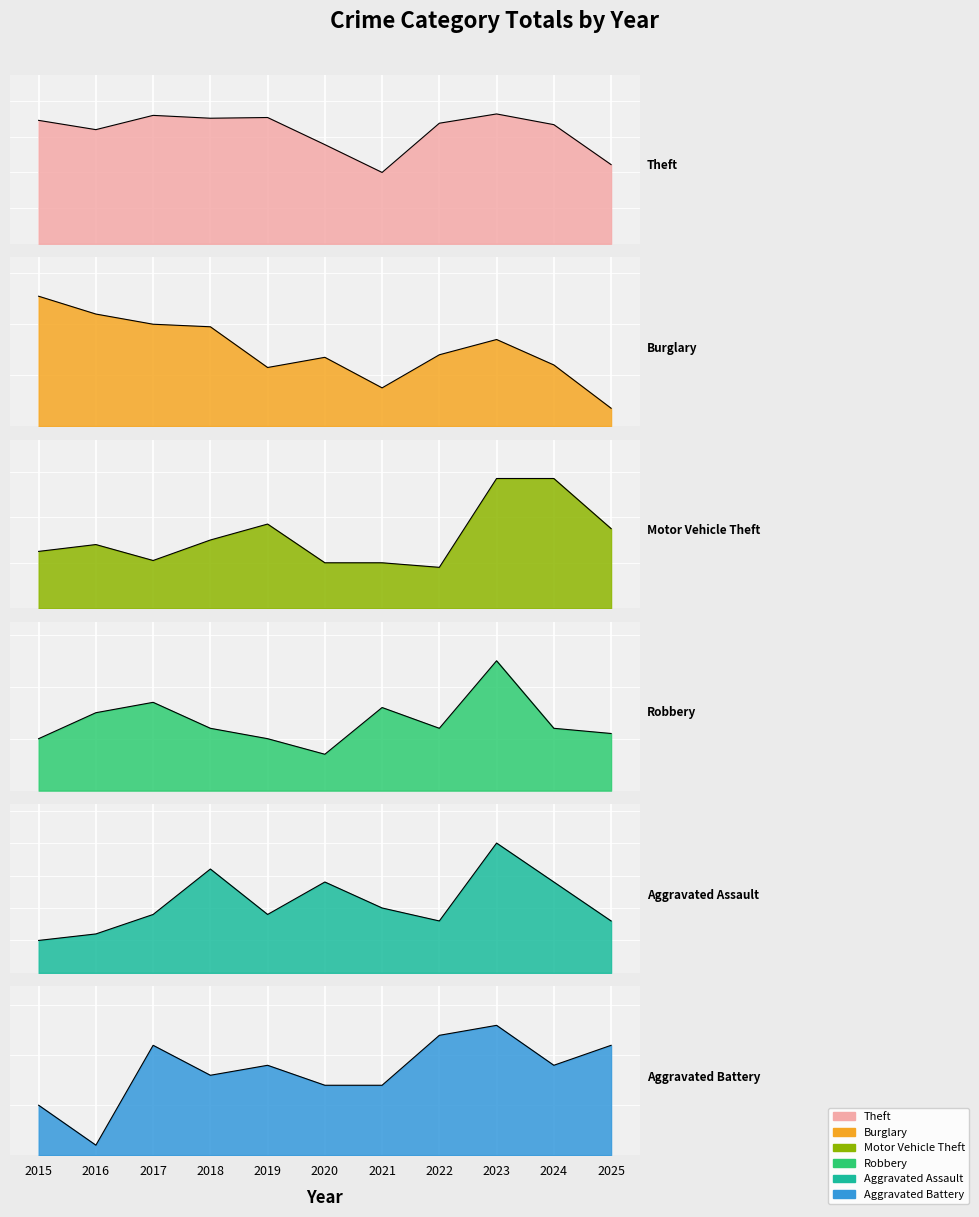

Reading left to right, what are all the values shown in this chart?

Theft: 173	160	180	176	177	139	100	169	182	167	111
Burglary: 51	44	40	39	23	27	15	28	34	24	7
Motor Vehicle Theft: 25	28	21	30	37	20	20	18	57	57	35
Robbery: 10	15	17	12	10	7	16	12	25	12	11
Aggravated Assault: 5	6	9	16	9	14	10	8	20	14	8
Aggravated Battery: 5	1	11	8	9	7	7	12	13	9	11